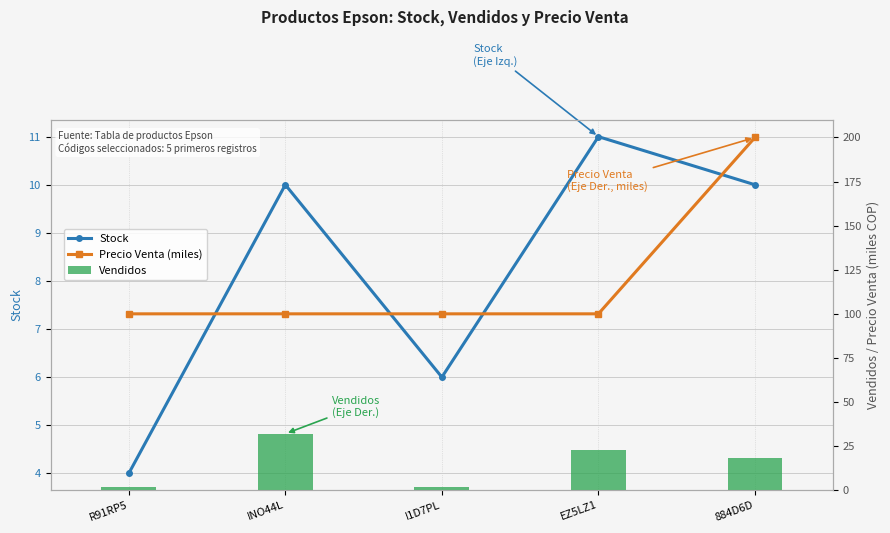

Rank the categories by Stock value from lowest to highest.

R91RP5, I1D7PL, INO44L, 884D6D, EZ5LZ1